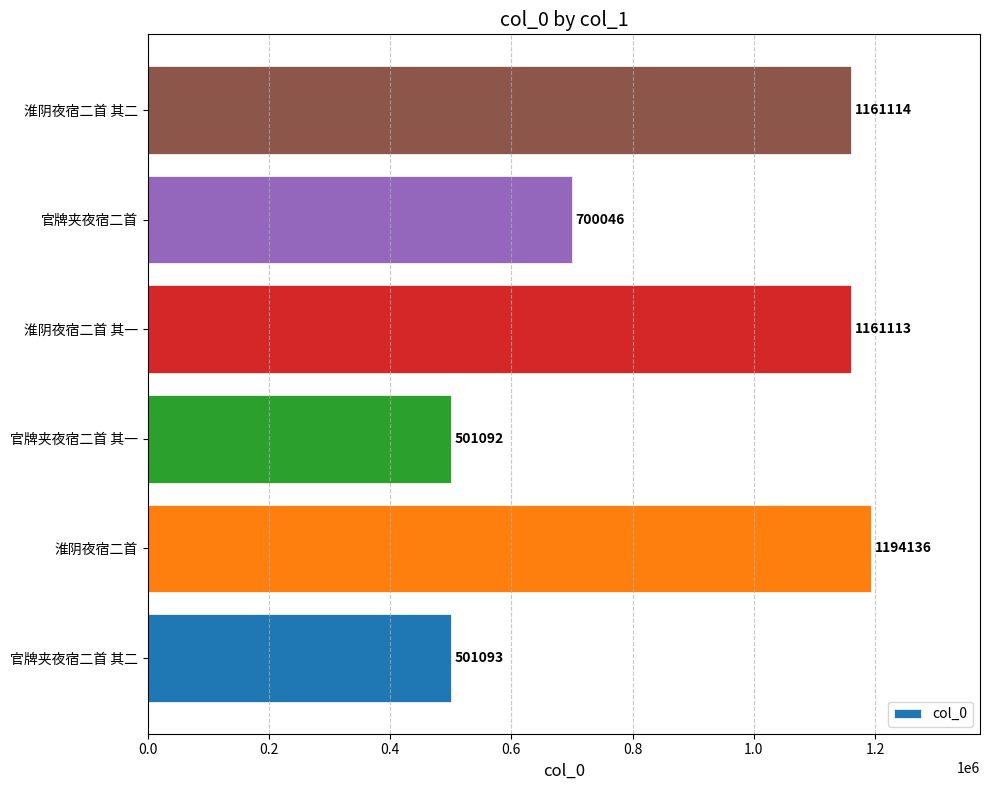

What is the difference between the second highest and second lowest values?

660021